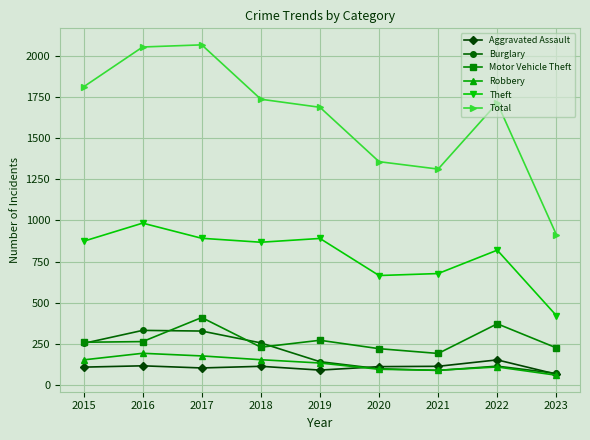

What is the sum of all Theft values?

7096